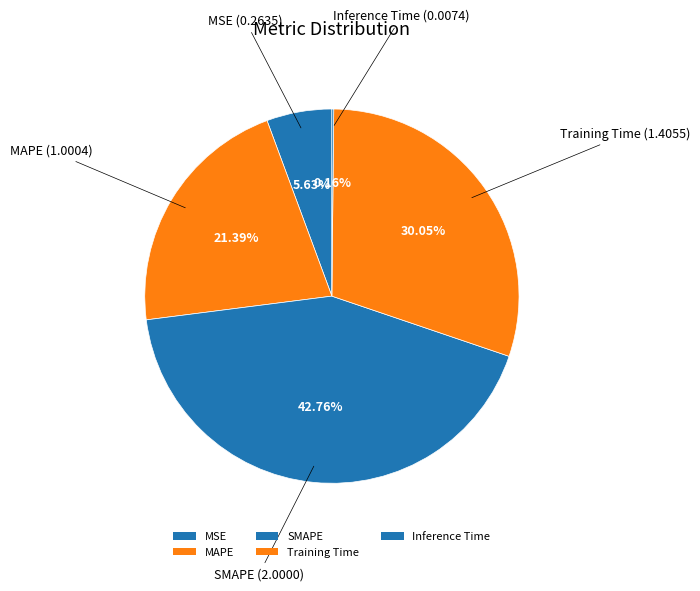

Does Inference Time account for over 50% of the chart?

No